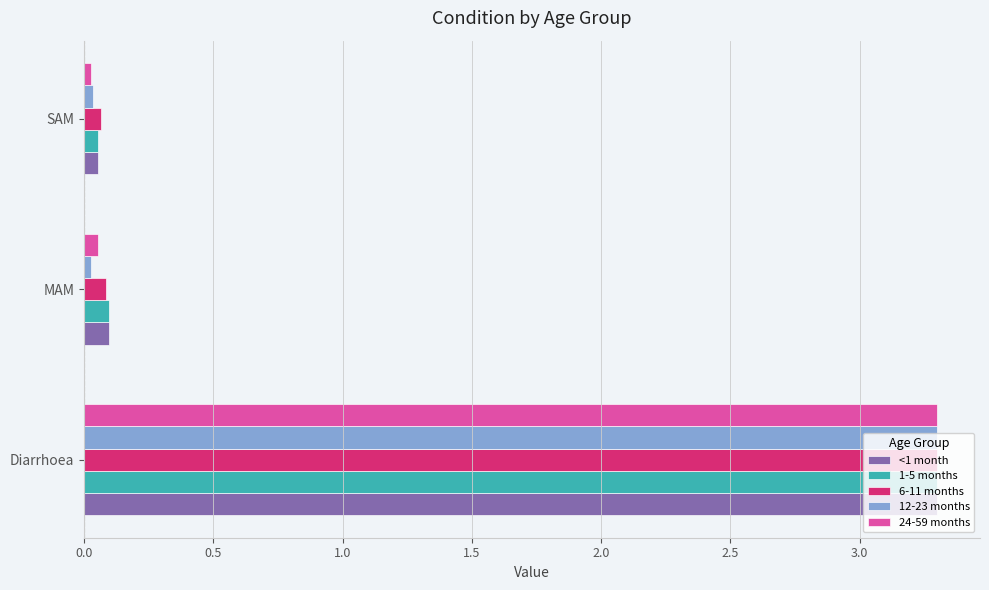

What is the highest value of the 6-11 months series?

3.3